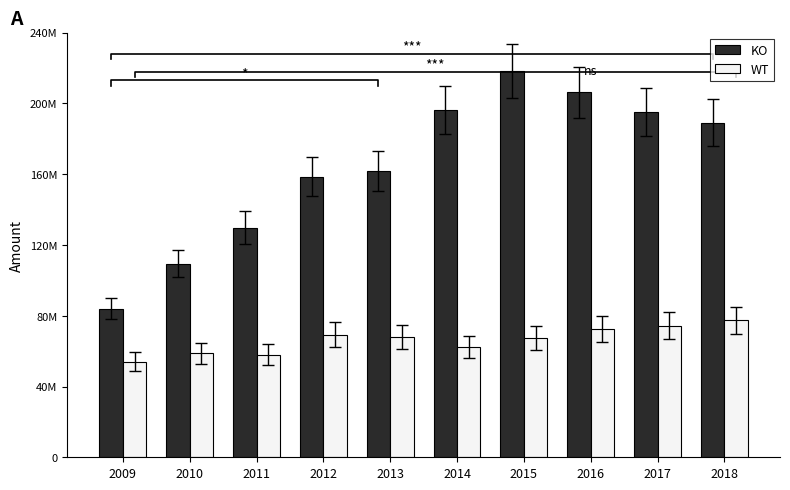

What is the maximum value shown in the chart?

218566708